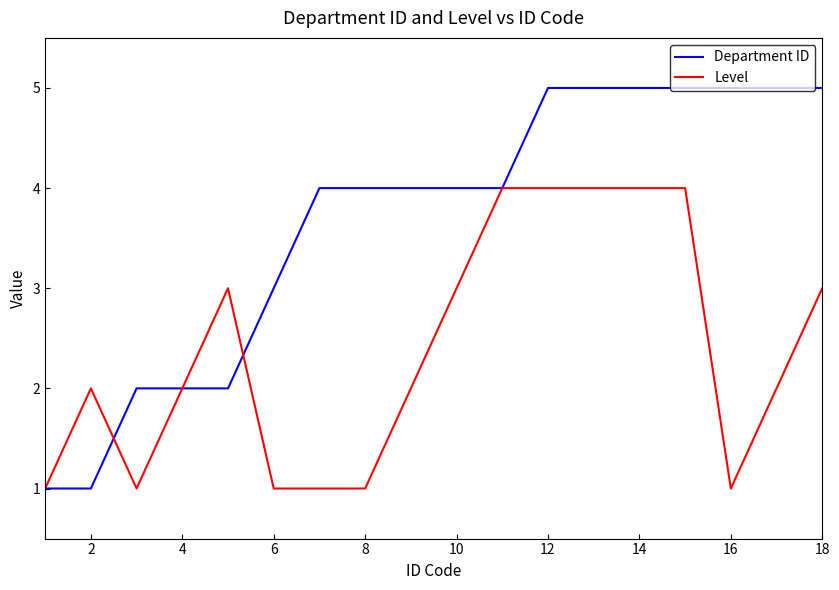

Does the chart have visible grid lines?

No